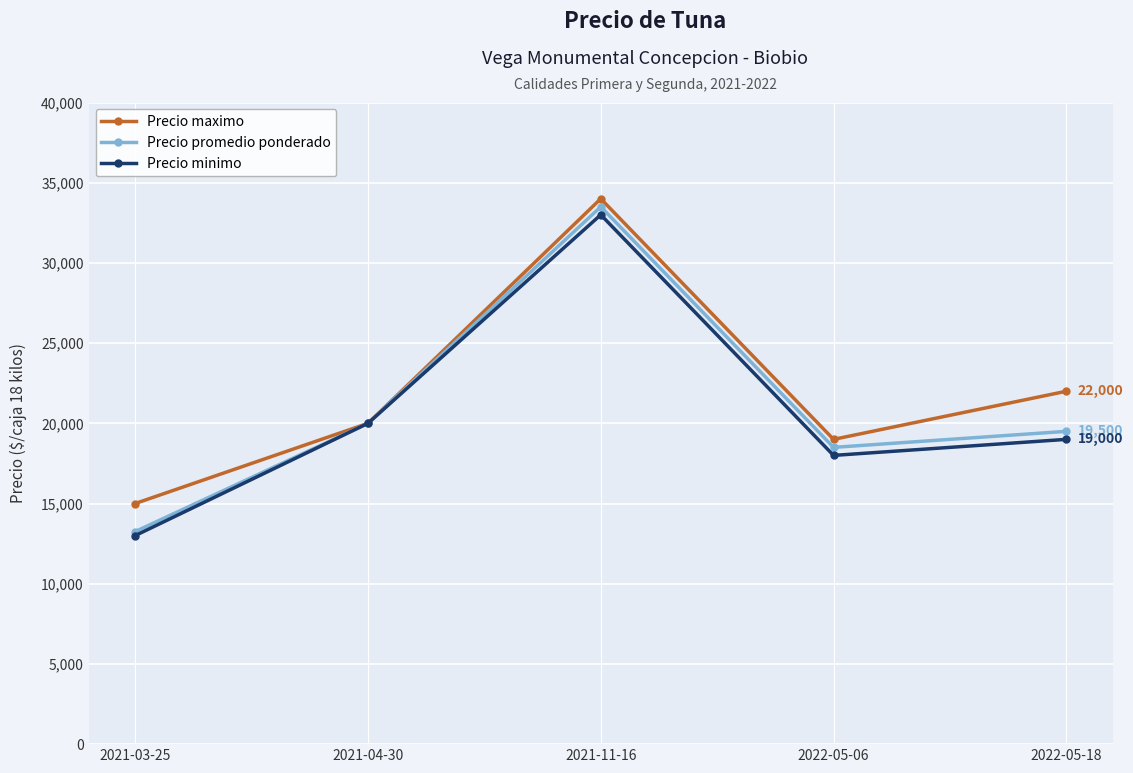

At which label does Precio maximo reach its minimum?

2021-03-25